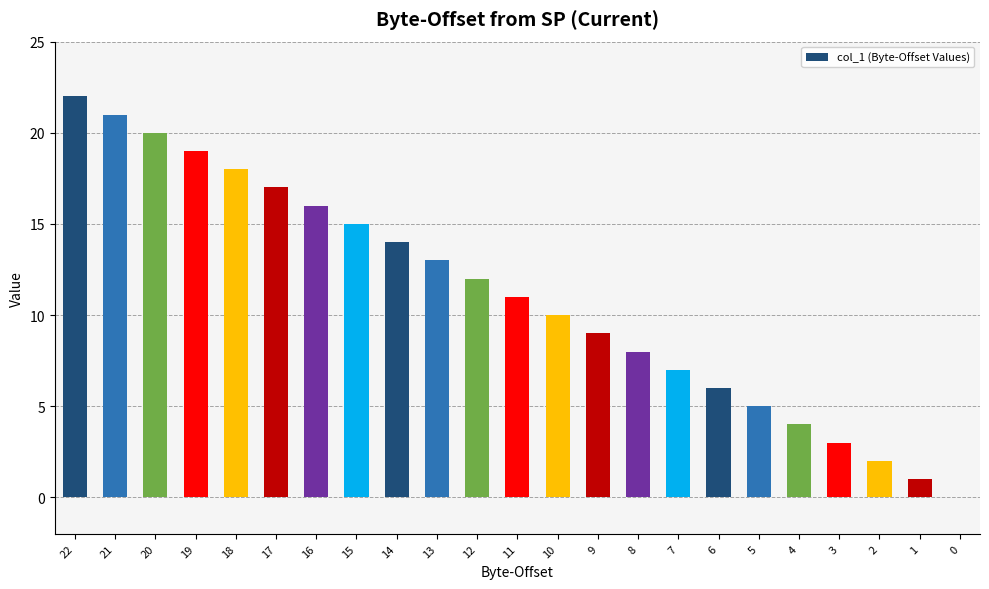

The value at 19 is 19. True or false?

True